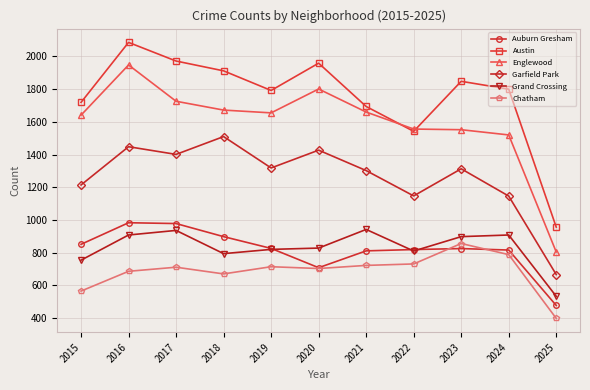

What is the difference between the Grand Crossing values at 2018 and 2025?

261